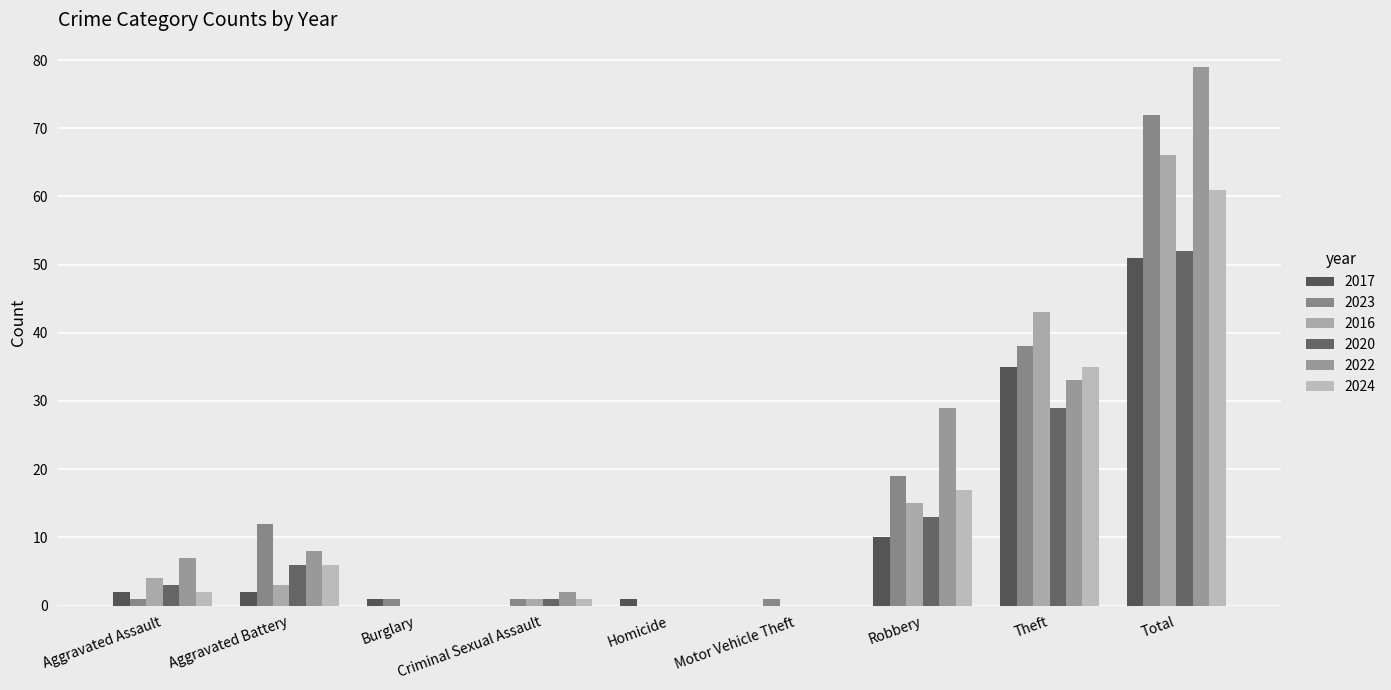

What is the label of the 8th bar from the right?

Aggravated Battery